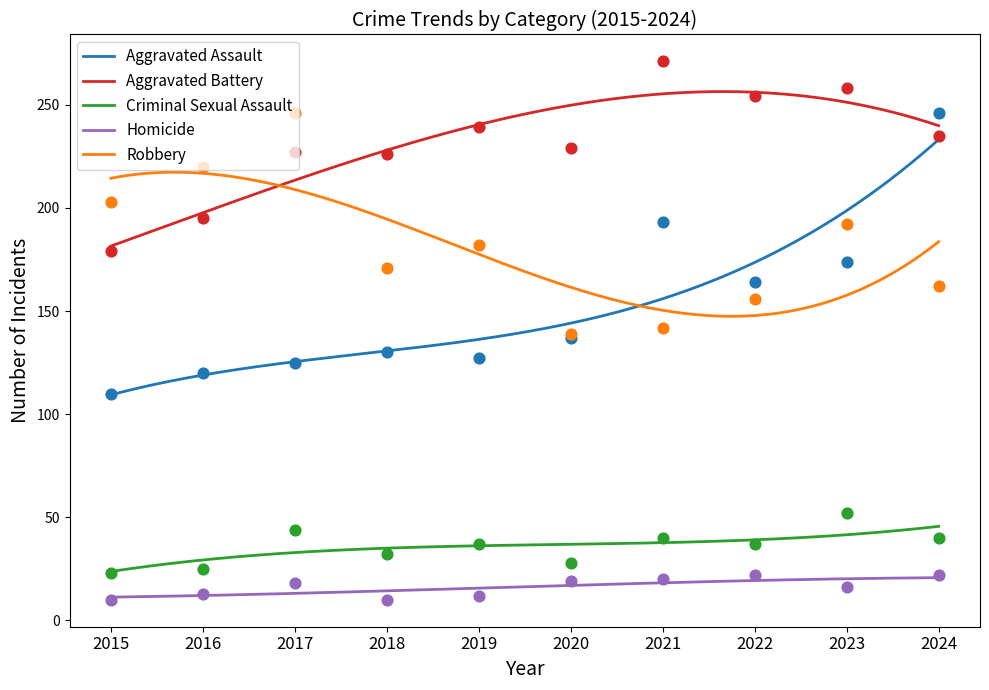

Which series has the largest Y range (max minus min)?

Aggravated Assault